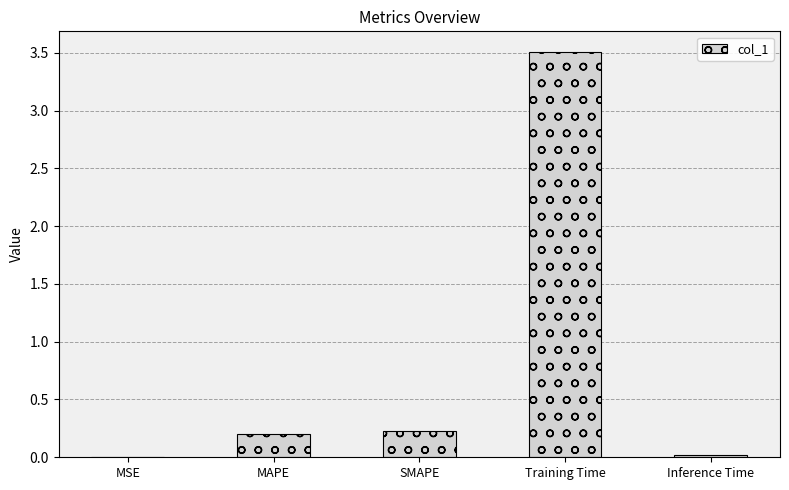

What is the maximum value shown in the chart?

3.5